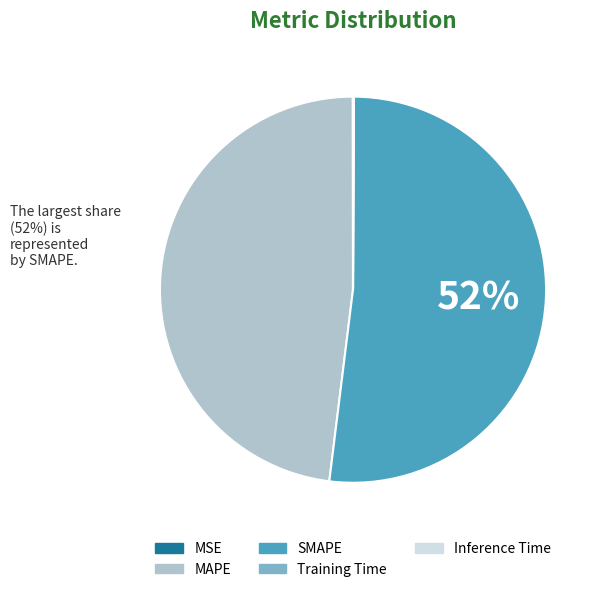

What is the largest slice in the pie chart?

SMAPE